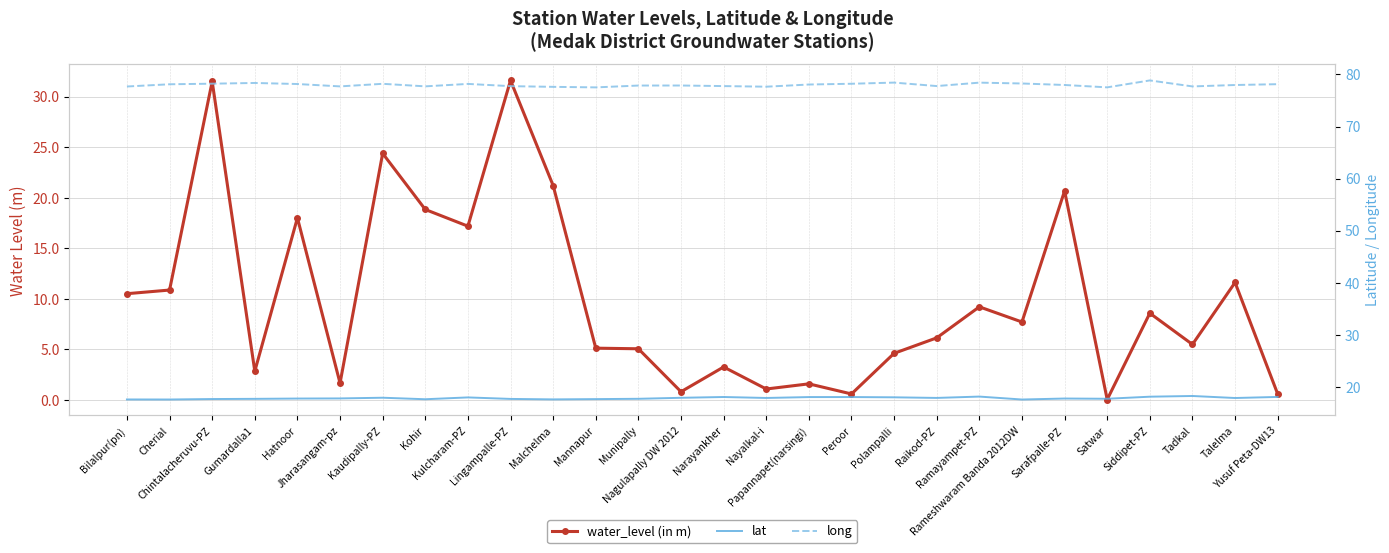

What is the difference between the maximum and minimum values in the lat series?

0.7